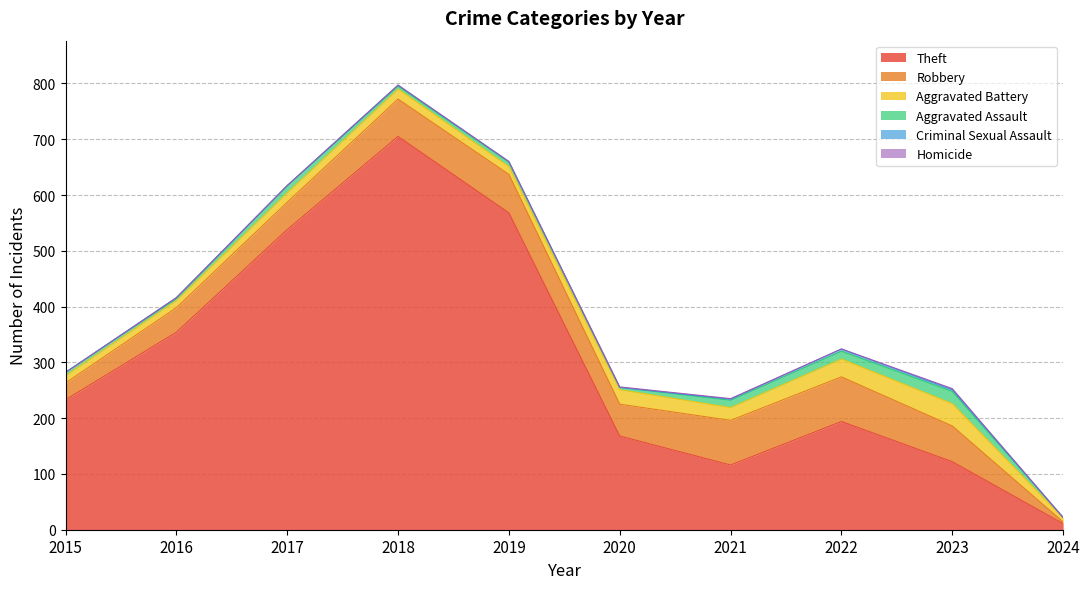

The Criminal Sexual Assault series shows 2 at 2023. True or false?

False